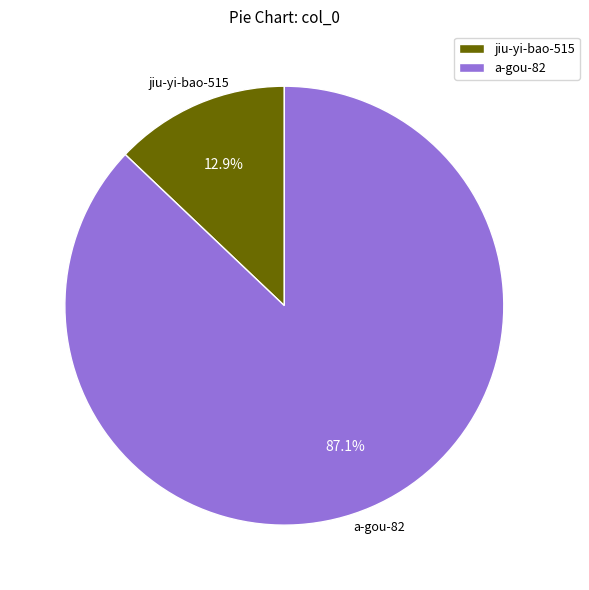

Between a-gou-82 and jiu-yi-bao-515, which is larger?

a-gou-82